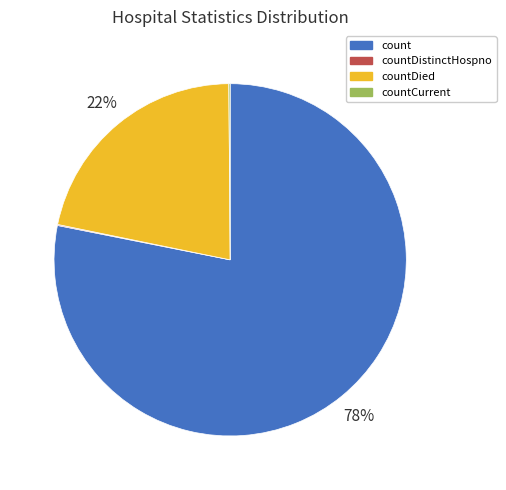

Which slice represents more than half of the pie?

count